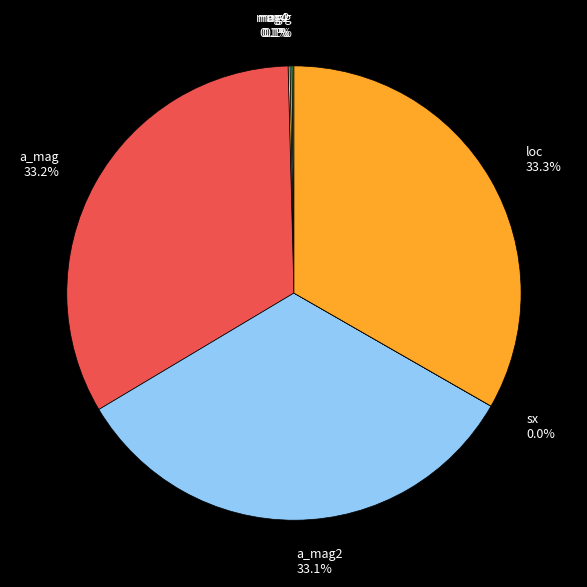

Is there a majority slice in this chart?

No